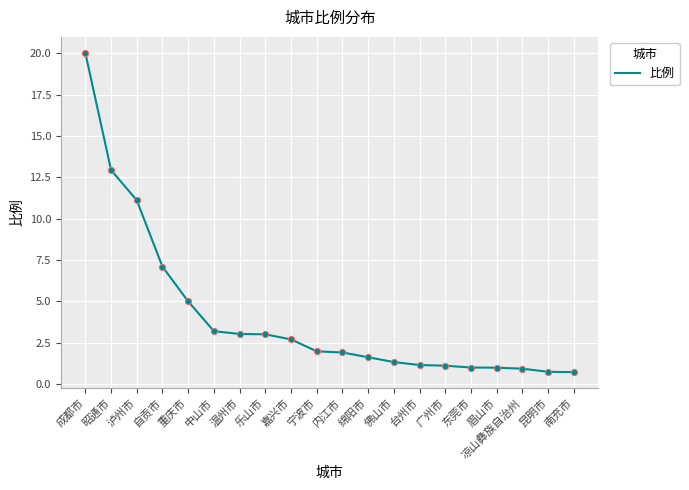

What is the ratio of the value at 泸州市 to the value at 乐山市?

3.7